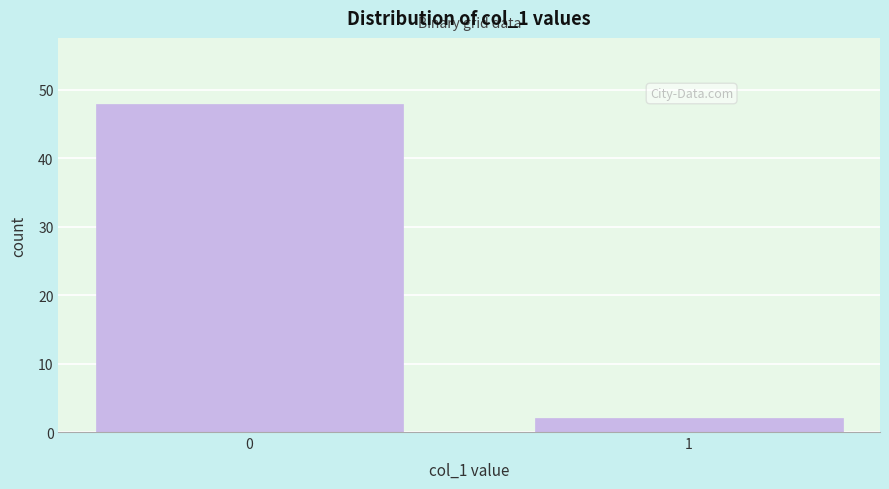

Reading left to right, list all the values displayed in this chart.

48	2